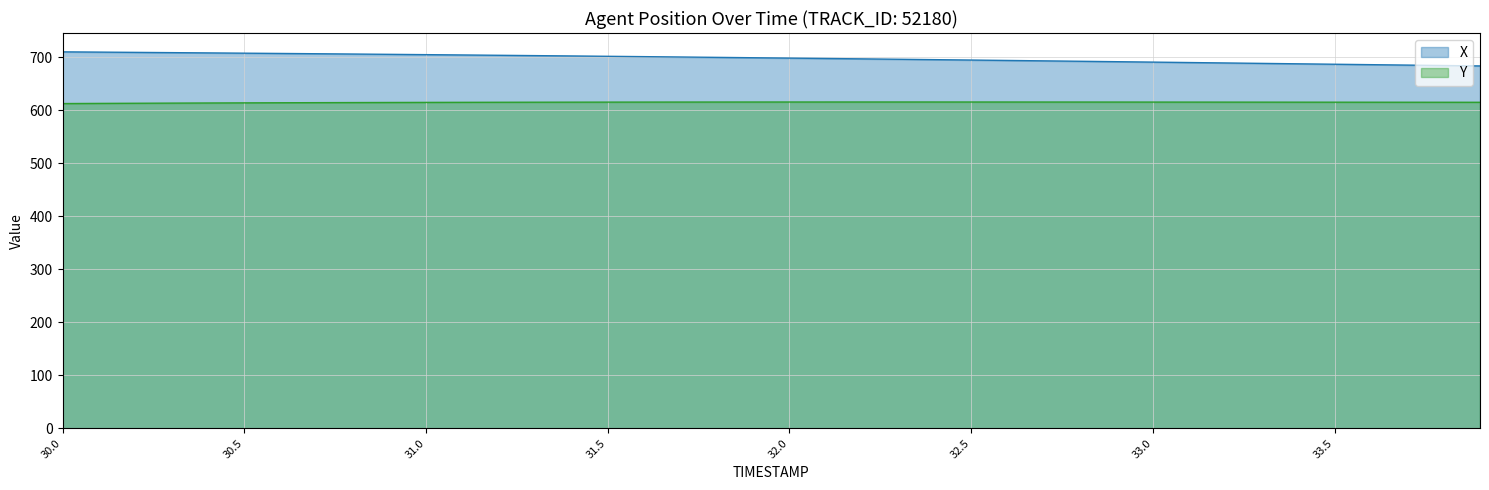

True or false: X and Y intersect in this chart.

False